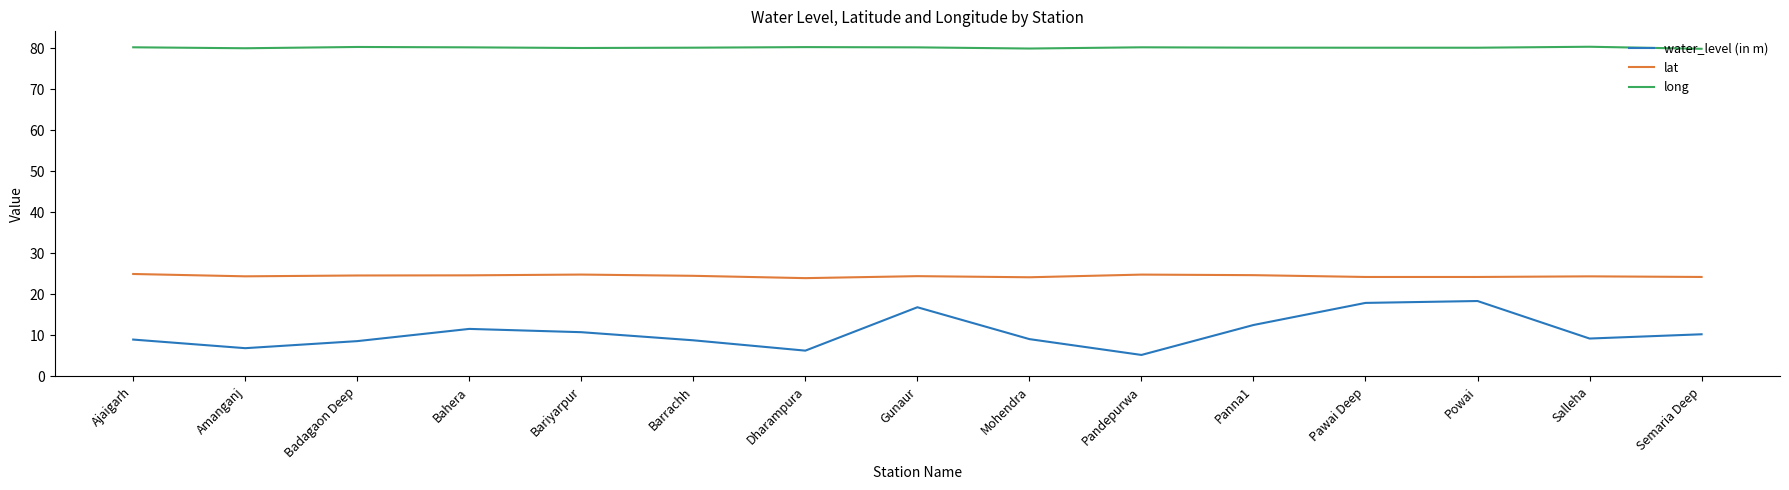

What is the sum of all long values?

1202.8